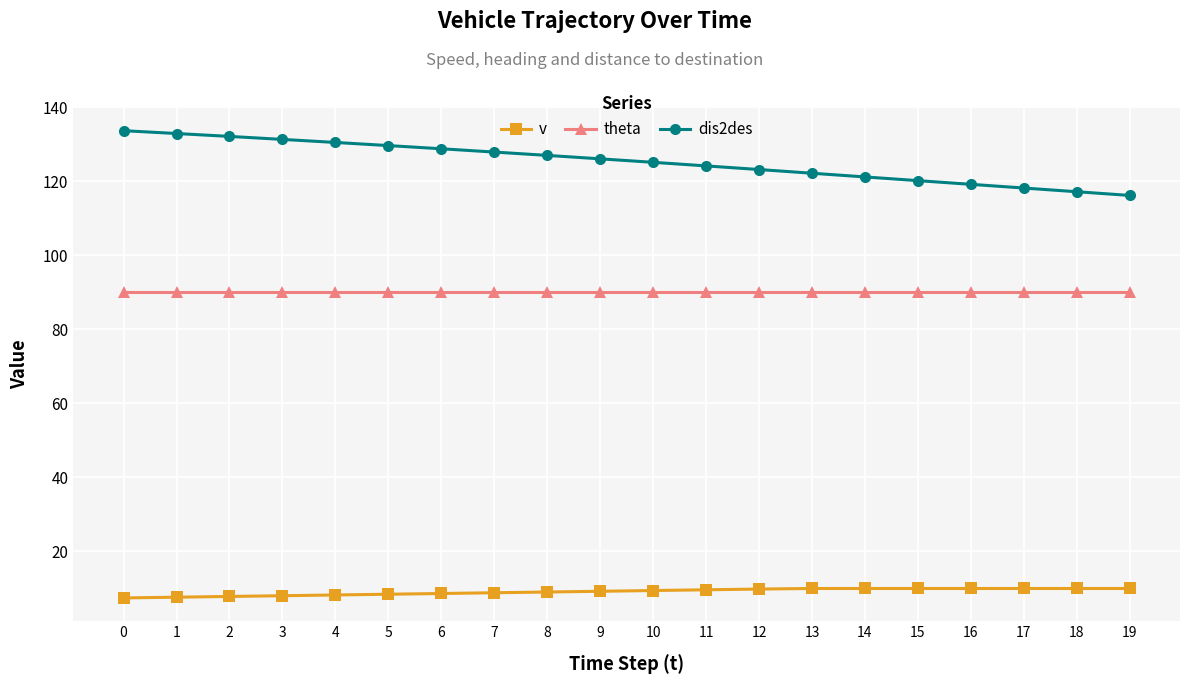

True or false: v and theta cross at least once.

False